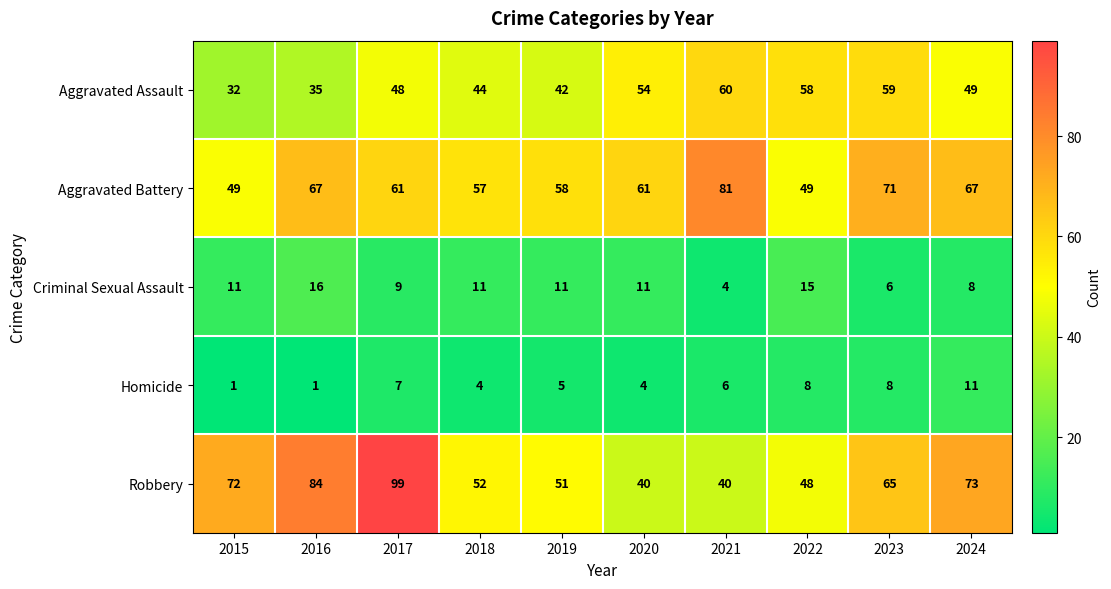

What is the maximum value shown in the chart?

99